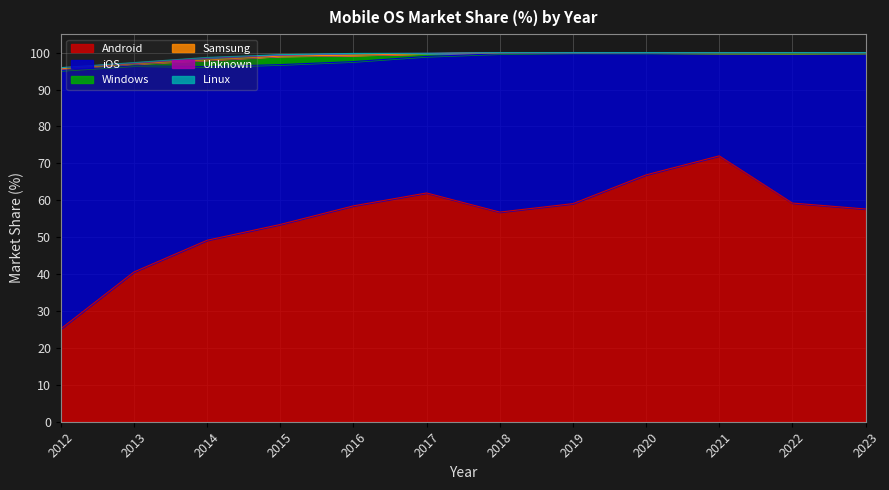

What is the value of the Android point at the 3rd from the left?

49.2